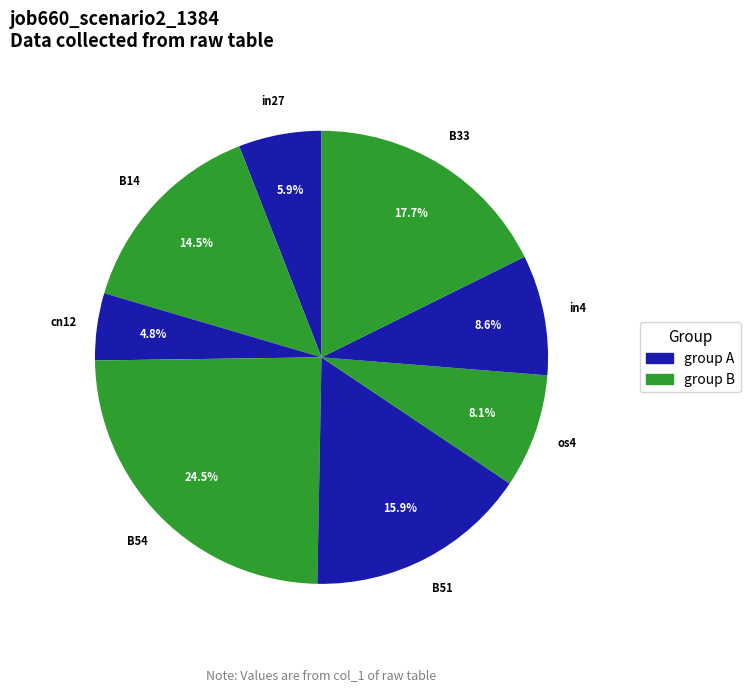

What percentage is the in27 slice, to the nearest percent?

6%